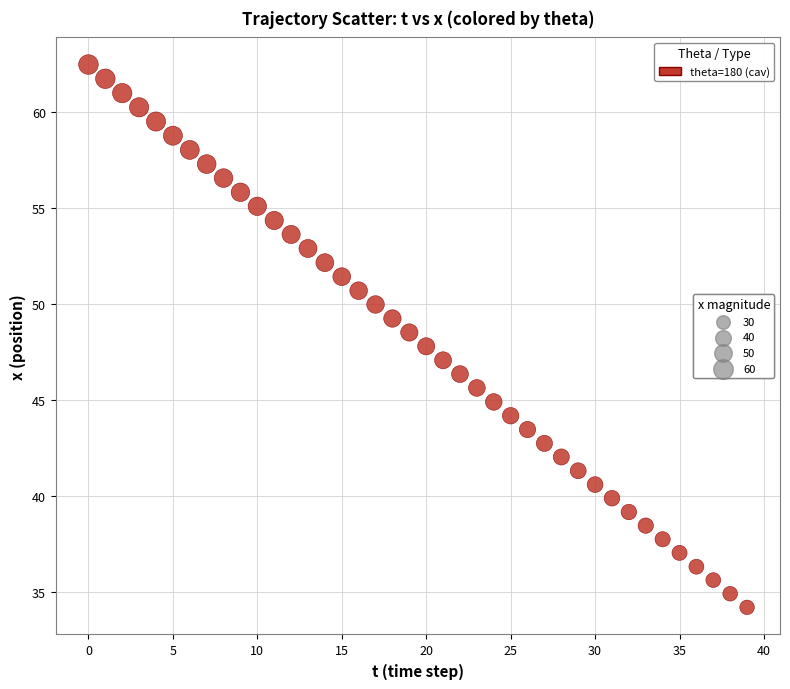

What is the range of Y values (max minus min)?

28.3